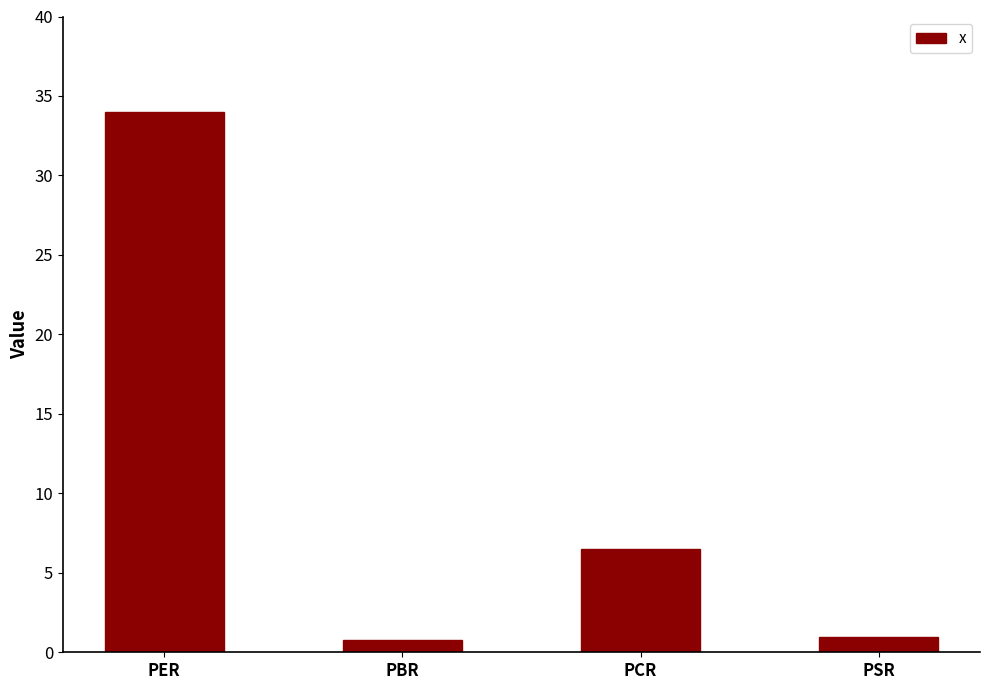

What is the label of the 3rd bar from the right?

PBR